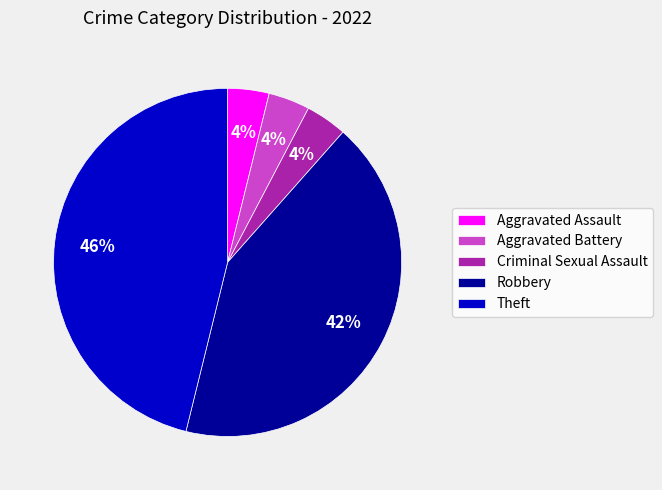

Which category has the biggest portion of the pie?

Theft